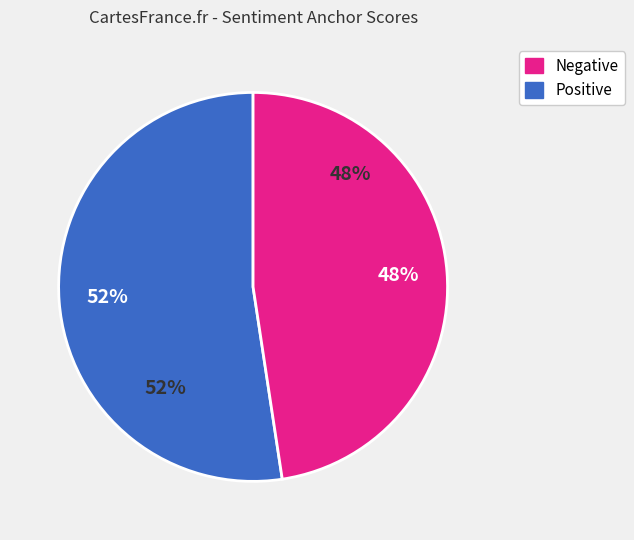

Does waste represent more than half of the total?

No